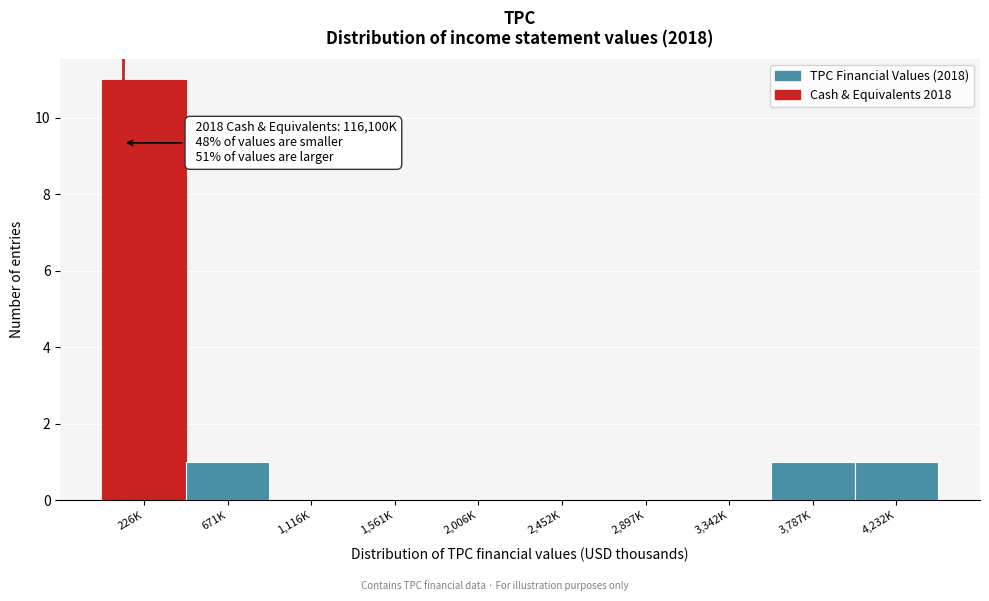

Reading left to right, transcribe all the data shown in this chart.

226K=11	671K=1	1,116K=0	1,561K=0	2,006K=0	2,452K=0	2,897K=0	3,342K=0	3,787K=1	4,232K=1